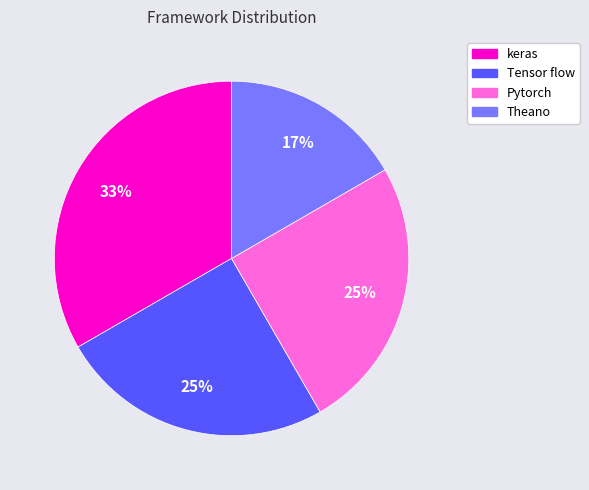

Do Tensor flow and keras together represent more than half of the pie?

Yes